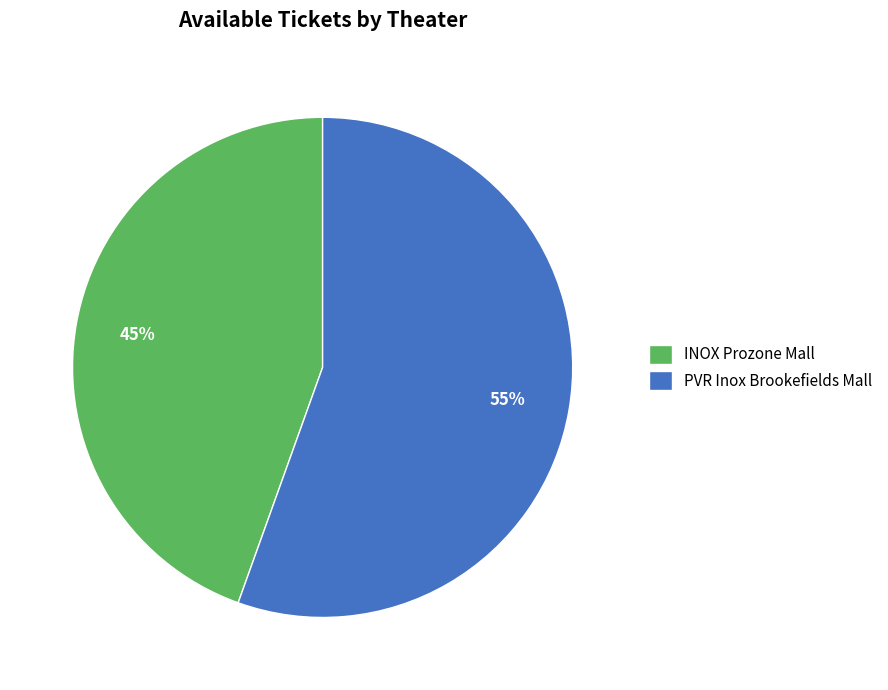

Rank the categories by value from lowest to highest.

INOX Prozone Mall, PVR Inox Brookefields Mall